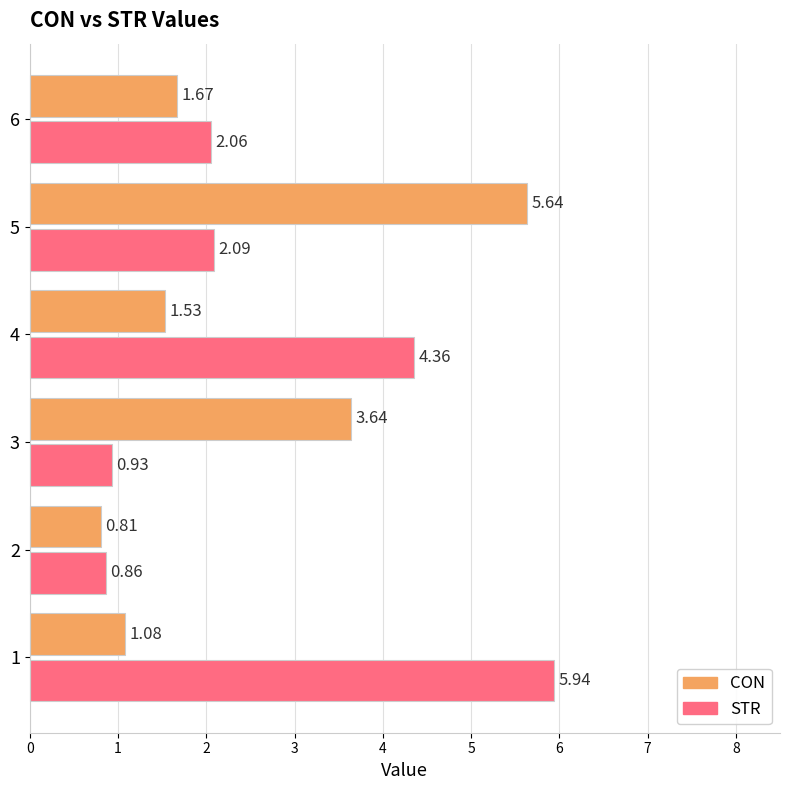

Is the value of CON at 4 greater than the value of STR at 3?

Yes